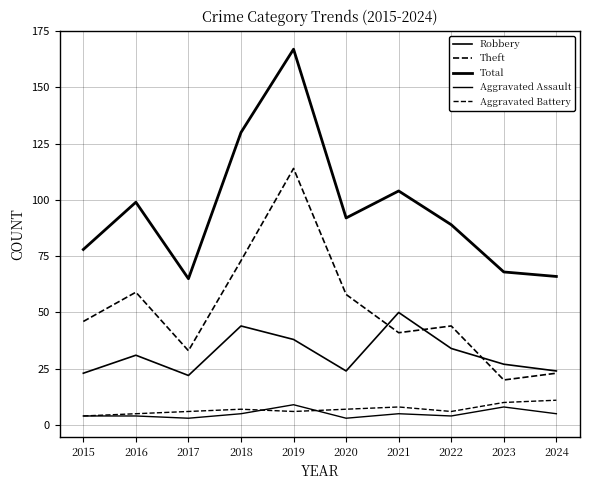

Does the chart have visible grid lines?

Yes